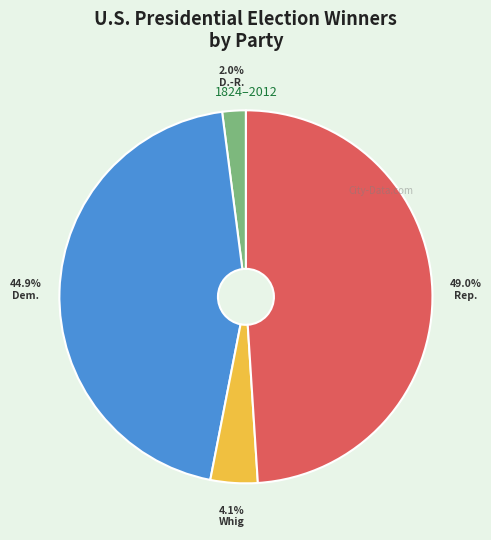

Does any single category account for the majority?

No